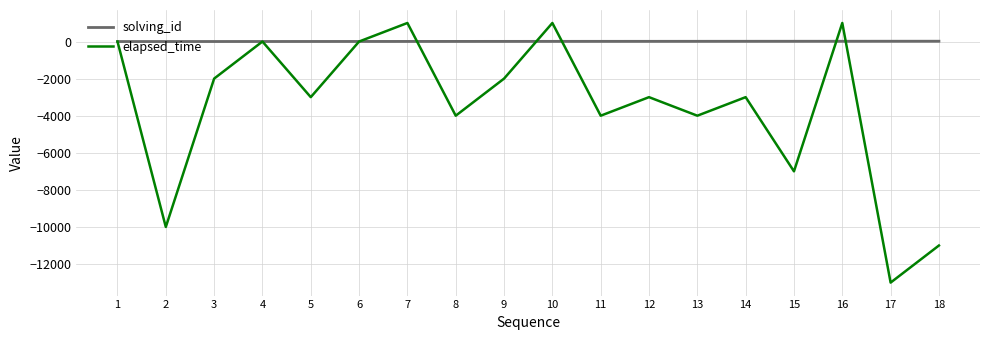

Where does the solving_id series first go above 9?

11